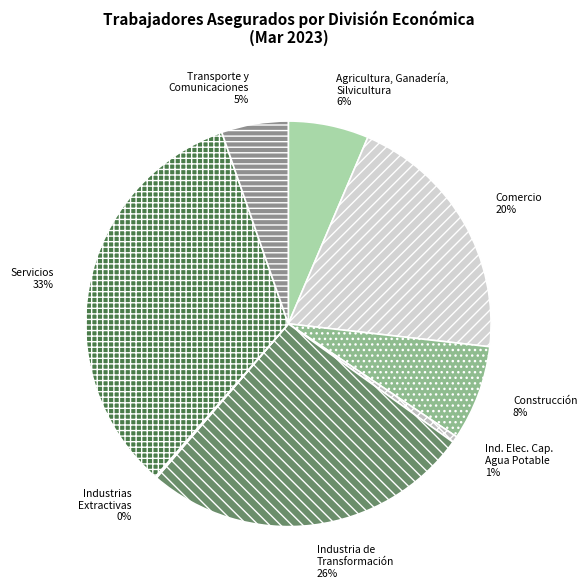

Is there any slice that represents more than half of the pie?

No